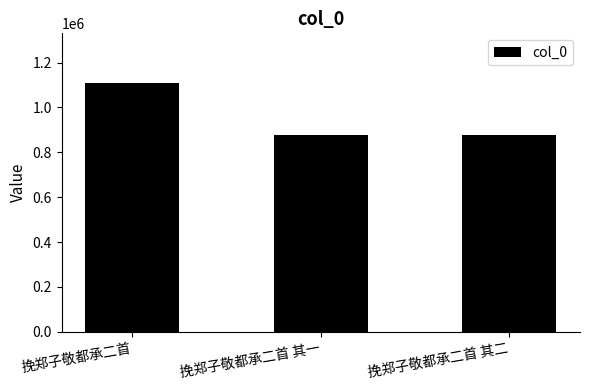

What is the minimum value shown in the chart?

877518